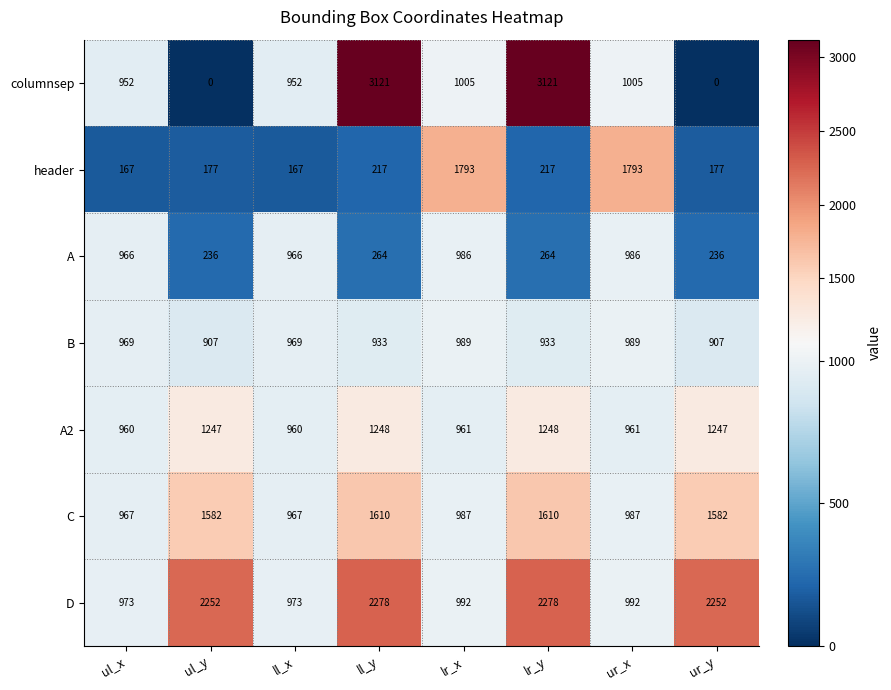

Which series has the largest total across all categories?

D